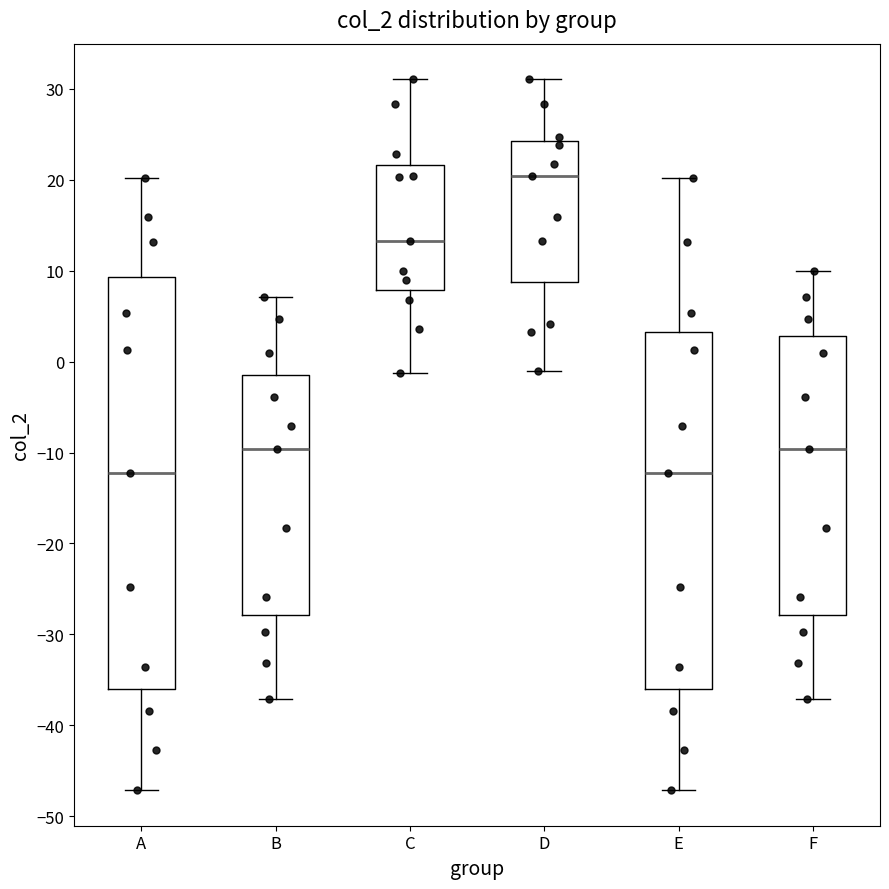

Reading left to right, transcribe this box plot: for each box, give where its median line is, the range the box spans, and where its two whiskers end, as read against the y-axis. The values are not printed on the chart, so give them approximately, as read against the axis.

A: median -12, box -36 to 9, whiskers -47 to 20
B: median -10, box -28 to -1, whiskers -37 to 7
C: median 13, box 8 to 22, whiskers -1 to 31
D: median 20, box 9 to 24, whiskers -1 to 31
E: median -12, box -36 to 3, whiskers -47 to 20
F: median -10, box -28 to 3, whiskers -37 to 10